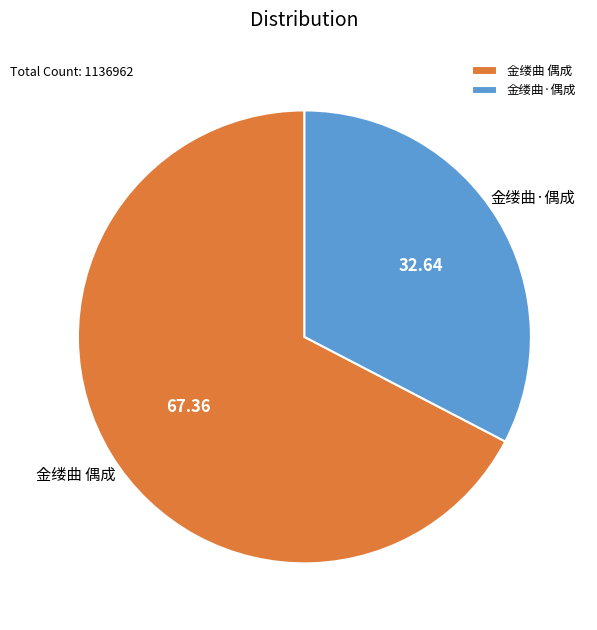

What is the smallest slice in the pie chart?

金缕曲·偶成